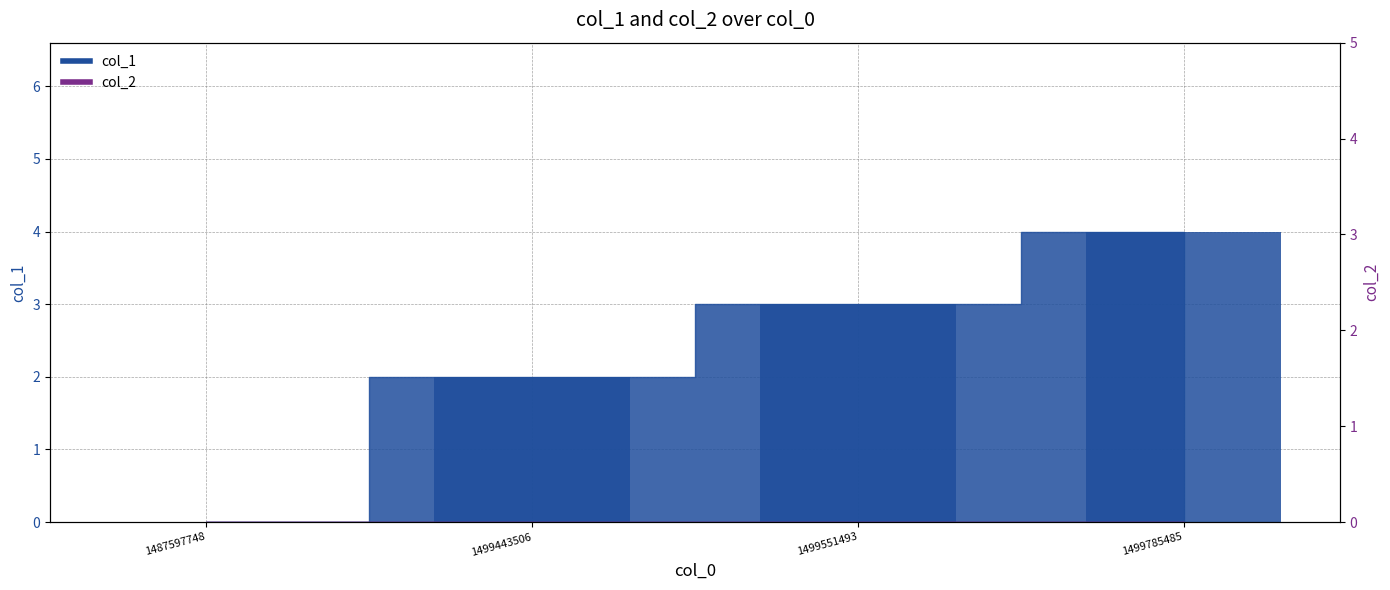

Does the chart contain any negative values?

No